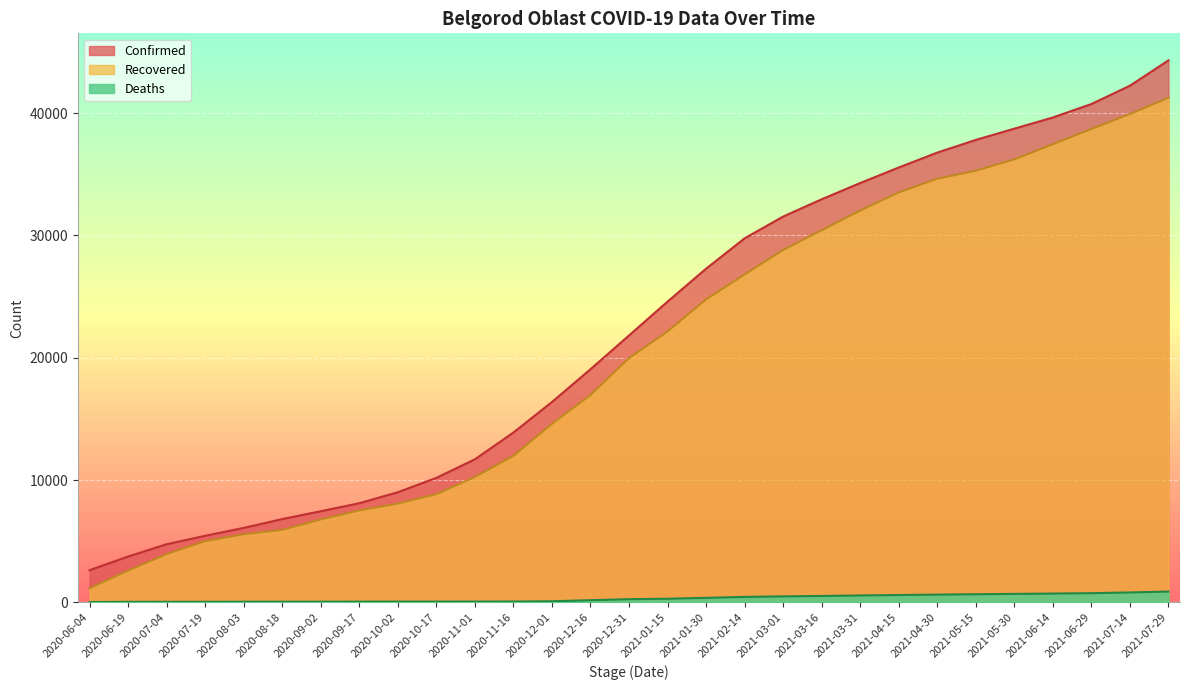

Reading right to left, list all the values displayed in this chart.

Confirmed: 2021-07-29=44306	2021-07-14=42237	2021-06-29=40740	2021-06-14=39641	2021-05-30=38727	2021-05-15=37808	2021-04-30=36770	2021-04-15=35551	2021-03-31=34282	2021-03-16=32954	2021-03-01=31541	2021-02-14=29759	2021-01-30=27279	2021-01-15=24587	2020-12-31=21817	2020-12-16=19059	2020-12-01=16377	2020-11-16=13882	2020-11-01=11694	2020-10-17=10176	2020-10-02=9000	2020-09-17=8103	2020-09-02=7449	2020-08-18=6807	2020-08-03=6083	2020-07-19=5441	2020-07-04=4749	2020-06-19=3747	2020-06-04=2624
Recovered: 2021-07-29=41254	2021-07-14=39924	2021-06-29=38702	2021-06-14=37455	2021-05-30=36217	2021-05-15=35292	2021-04-30=34634	2021-04-15=33520	2021-03-31=32032	2021-03-16=30424	2021-03-01=28813	2021-02-14=26811	2021-01-30=24764	2021-01-15=22151	2020-12-31=19973	2020-12-16=16952	2020-12-01=14595	2020-11-16=11979	2020-11-01=10255	2020-10-17=8845	2020-10-02=8075	2020-09-17=7512	2020-09-02=6776	2020-08-18=5927	2020-08-03=5567	2020-07-19=5004	2020-07-04=3942	2020-06-19=2596	2020-06-04=1151
Deaths: 2021-07-29=882	2021-07-14=807	2021-06-29=748	2021-06-14=718	2021-05-30=690	2021-05-15=662	2021-04-30=631	2021-04-15=598	2021-03-31=562	2021-03-16=521	2021-03-01=487	2021-02-14=444	2021-01-30=367	2021-01-15=293	2020-12-31=258	2020-12-16=174	2020-12-01=89	2020-11-16=64	2020-11-01=61	2020-10-17=59	2020-10-02=58	2020-09-17=57	2020-09-02=53	2020-08-18=51	2020-08-03=47	2020-07-19=43	2020-07-04=42	2020-06-19=38	2020-06-04=22